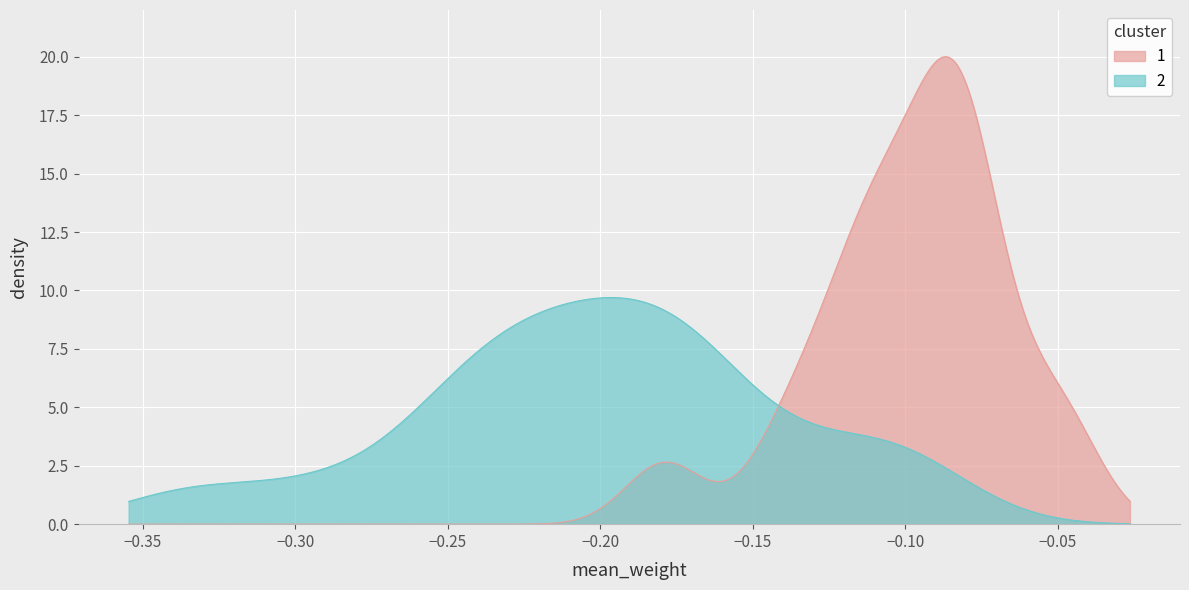

How many lines are shown in the chart?

2